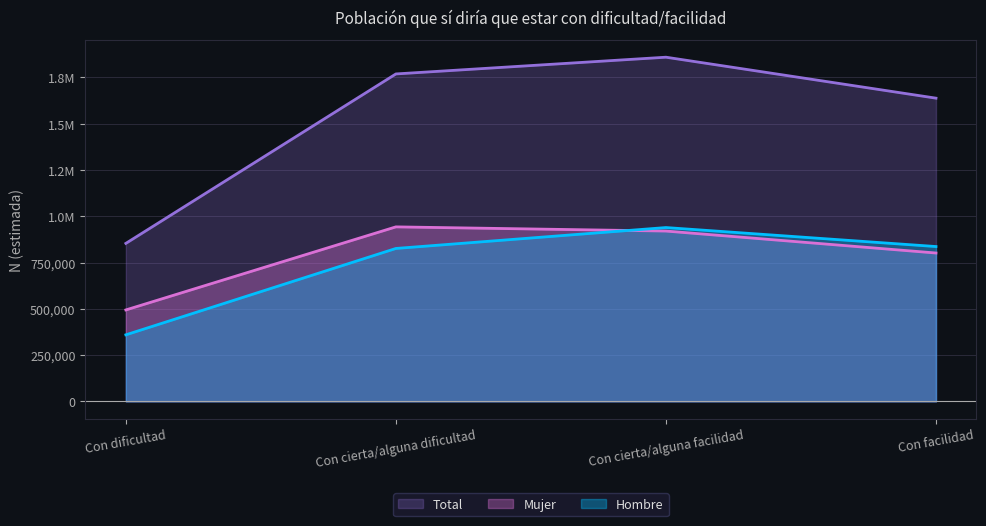

Between Con cierta/alguna dificultad and Con facilidad, which is larger?

Con facilidad